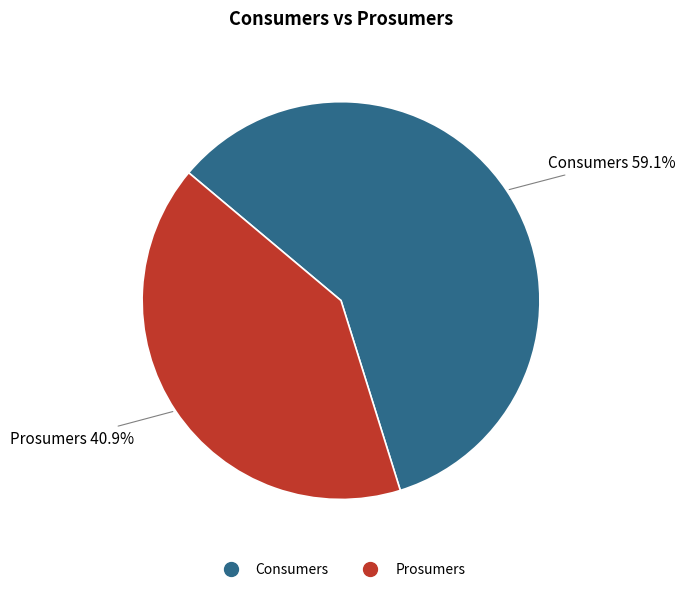

To the nearest percent, what is the difference between the largest and smallest slice percentages?

18%